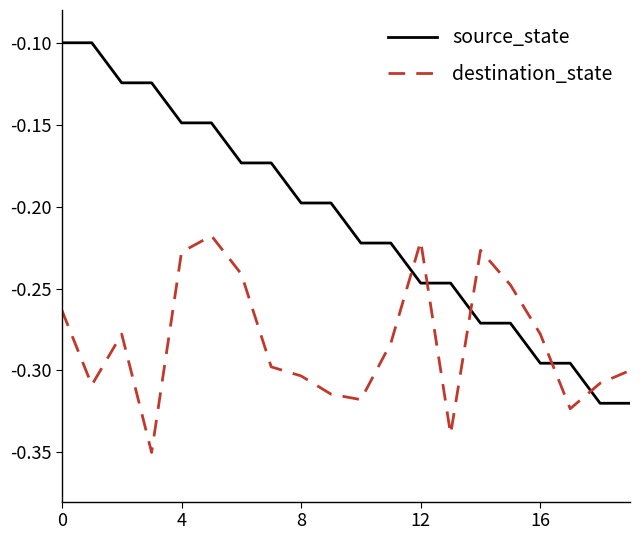

How many times do source_state and destination_state cross each other?

5